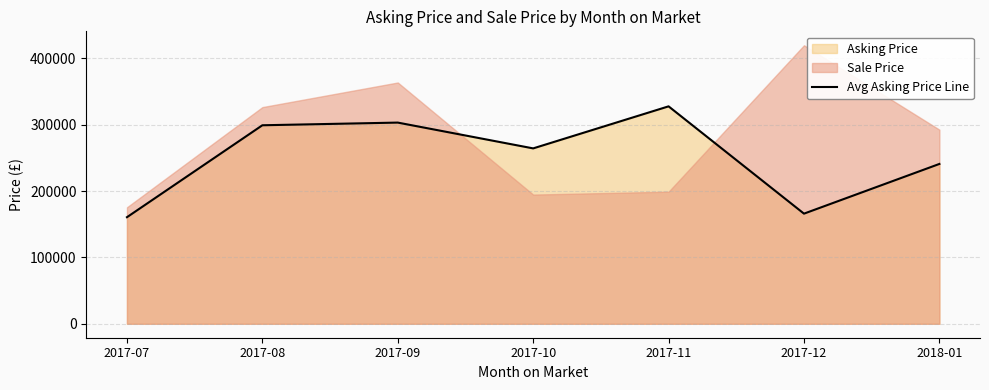

What position from the left is 2017-07?

1